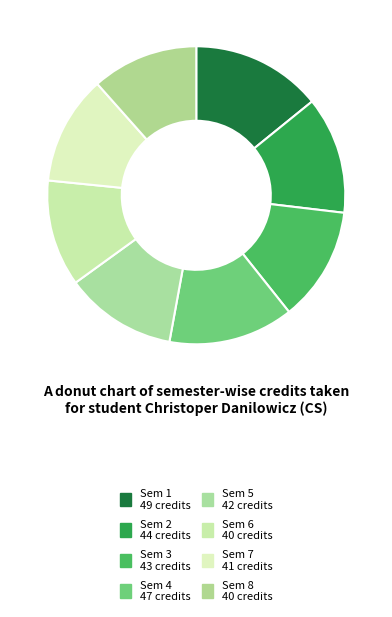

Do Sem 7 and Sem 5 together represent more than half of the pie?

No